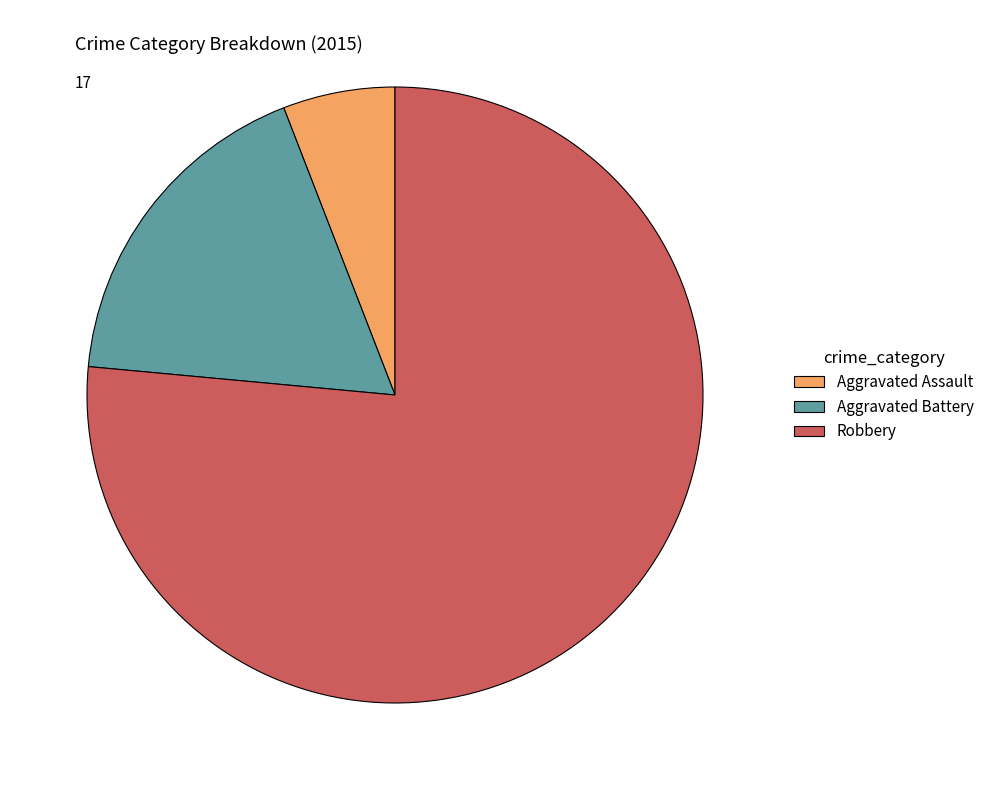

What is the ratio of the value at Aggravated Battery to the value at Aggravated Assault?

3.0